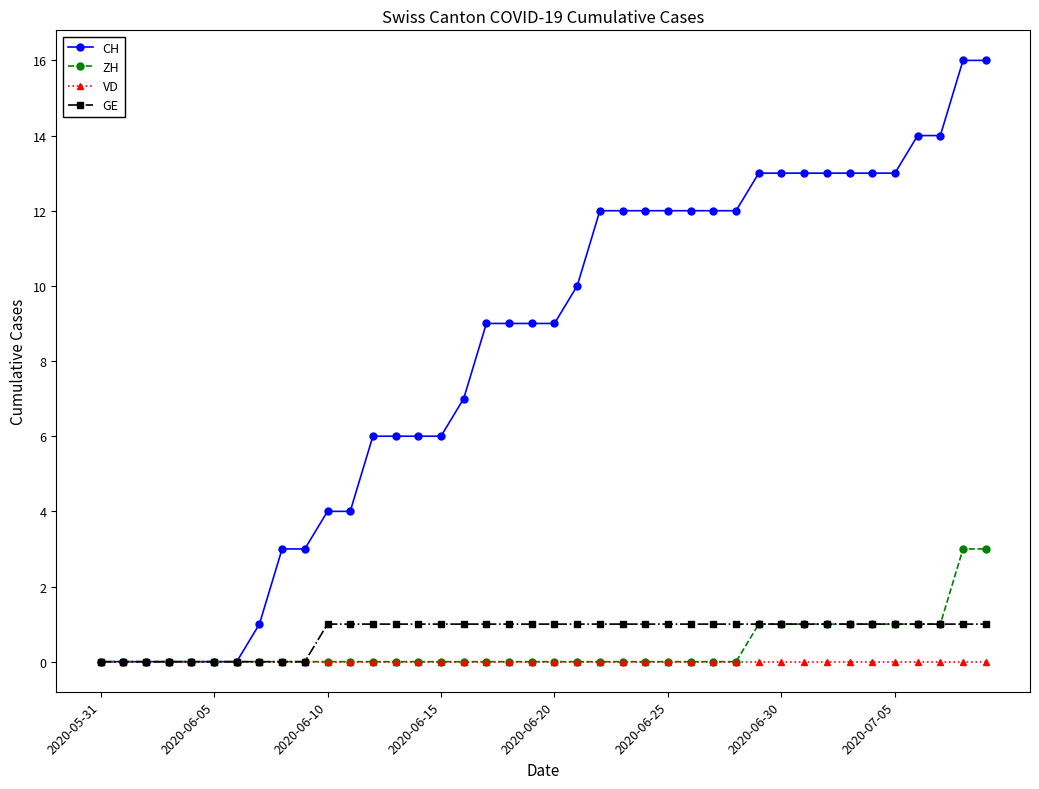

What are all the series names shown in the legend?

CH, ZH, VD, GE